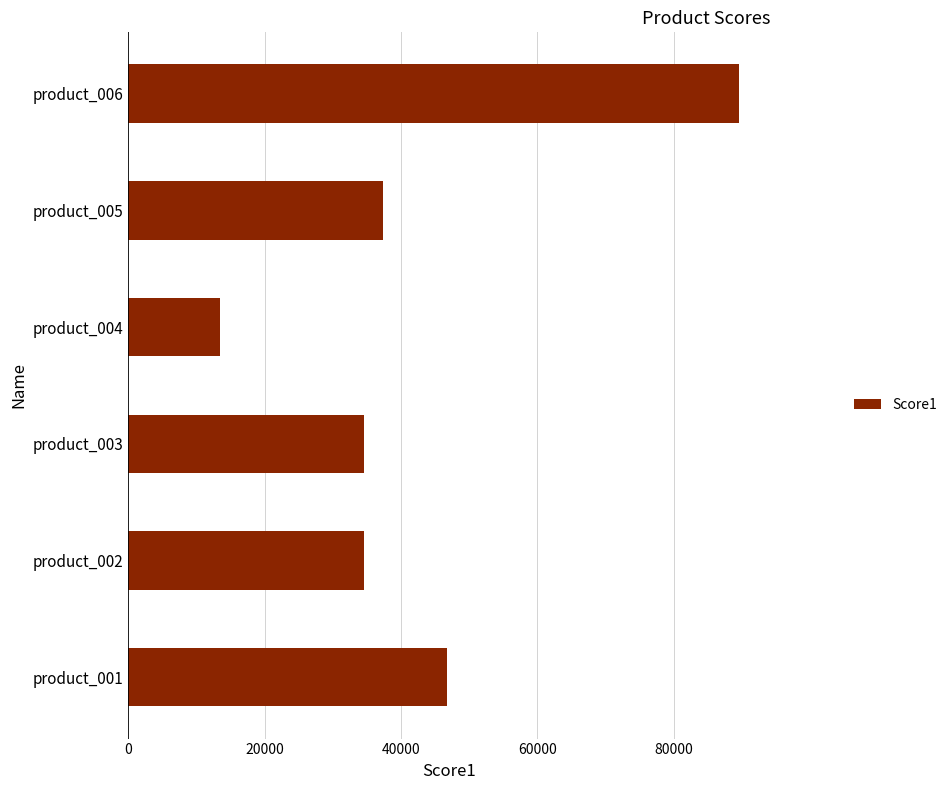

What is the approximate value at product_006?

89656